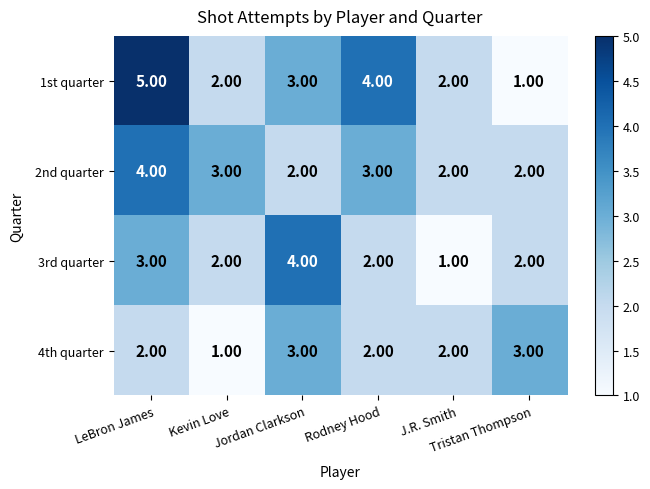

What is the difference between the second highest and minimum values in the 1st quarter series?

3